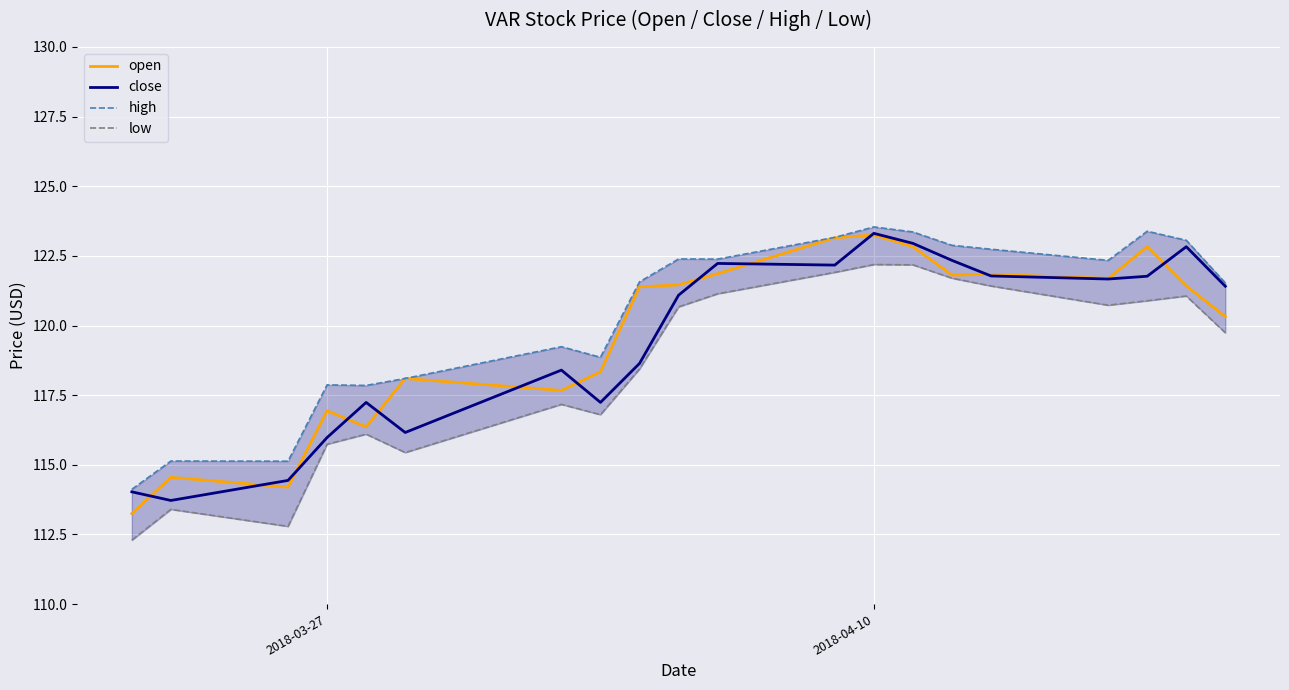

What is the maximum value for close?

123.3